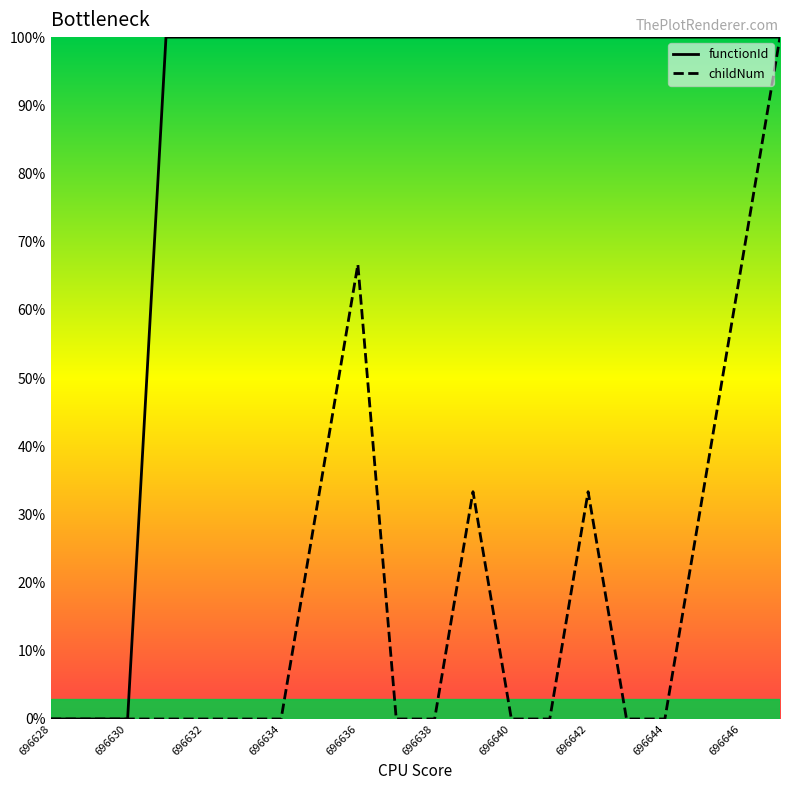

Between 696644 and 696646, which series saw the biggest shift?

childNum